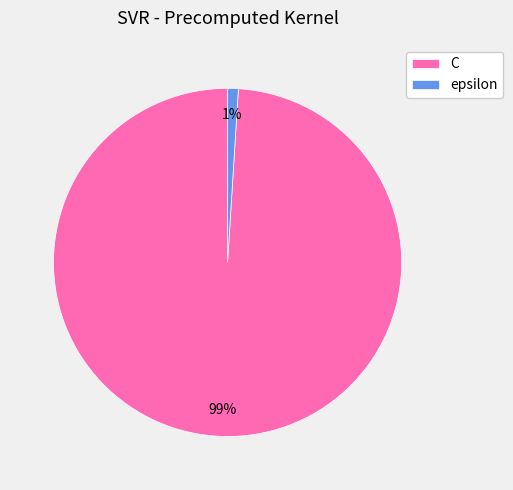

Count the number of slices in the pie.

2